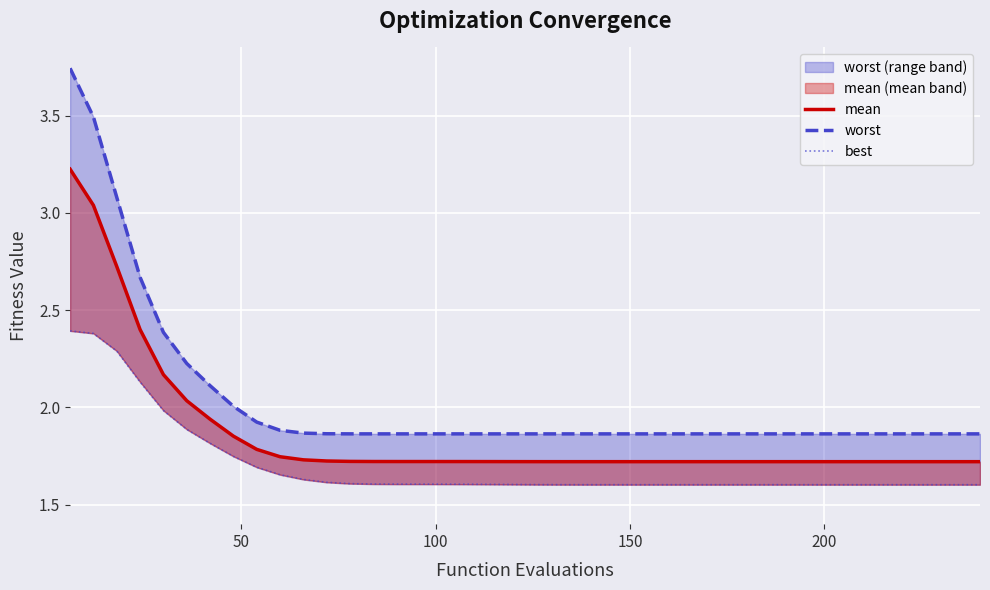

Which series has the largest range (max minus min)?

worst